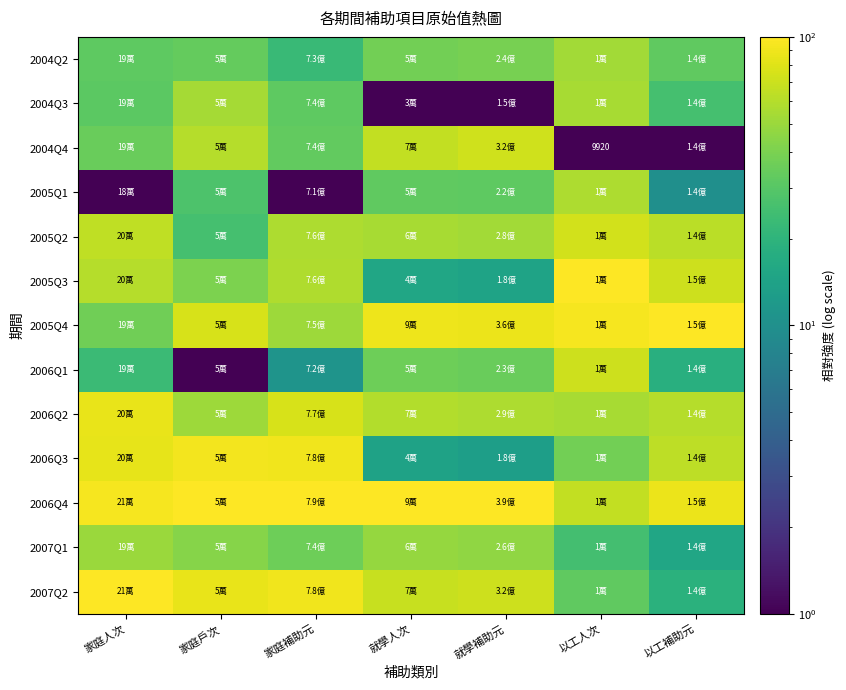

The value of 2006Q3 at 就學人次 is 4.7. True or false?

False